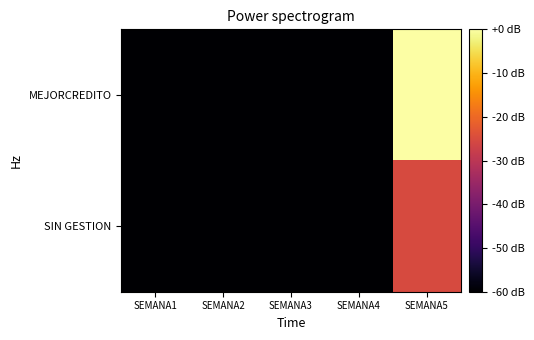

Which series has the largest total across all categories?

MEJORCREDITO